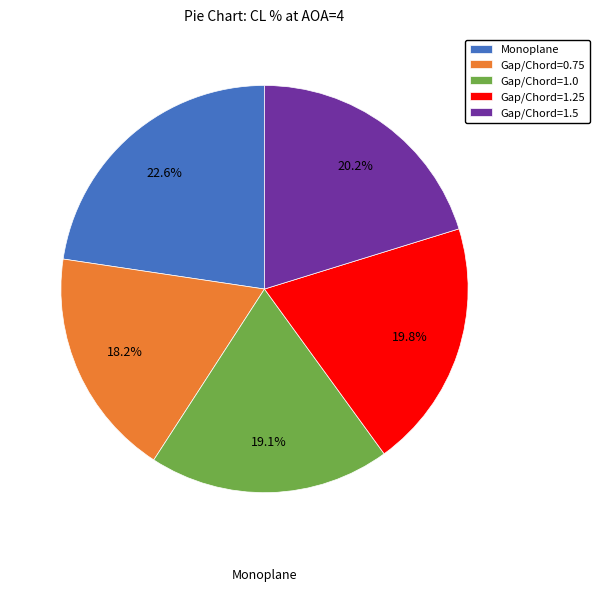

How many slices are in this pie chart?

5